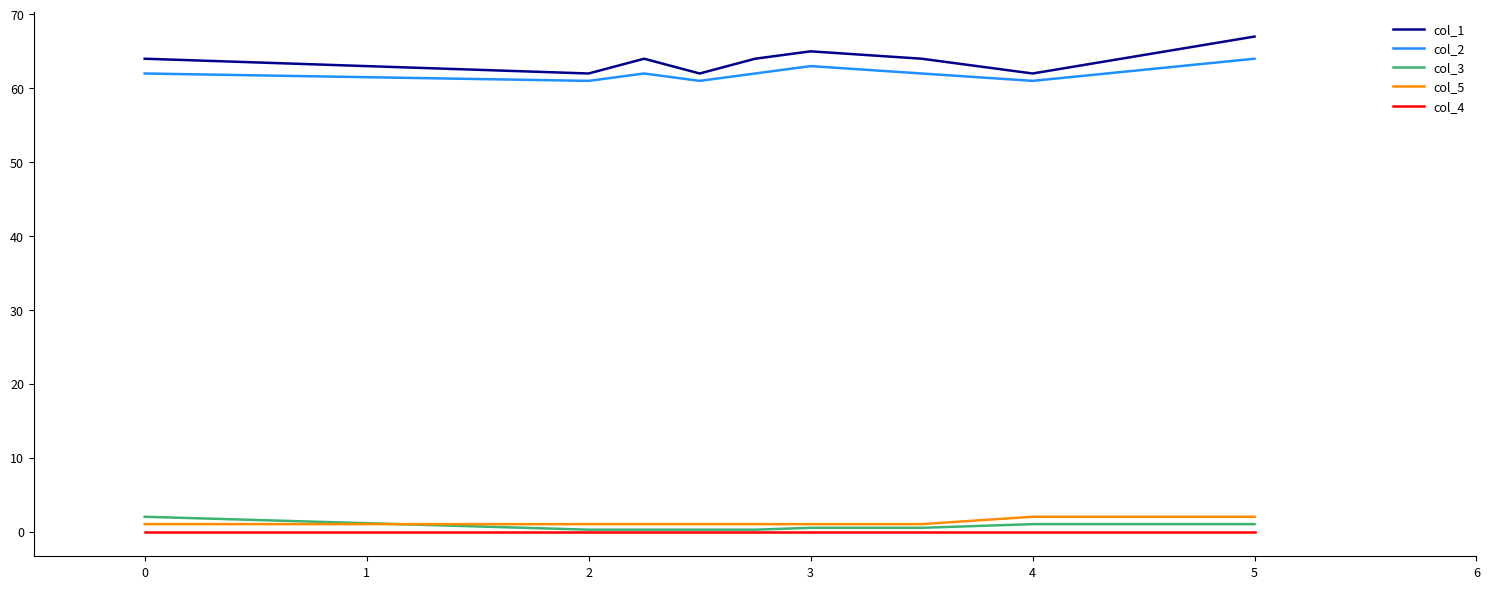

What is the greatest value displayed?

67.0